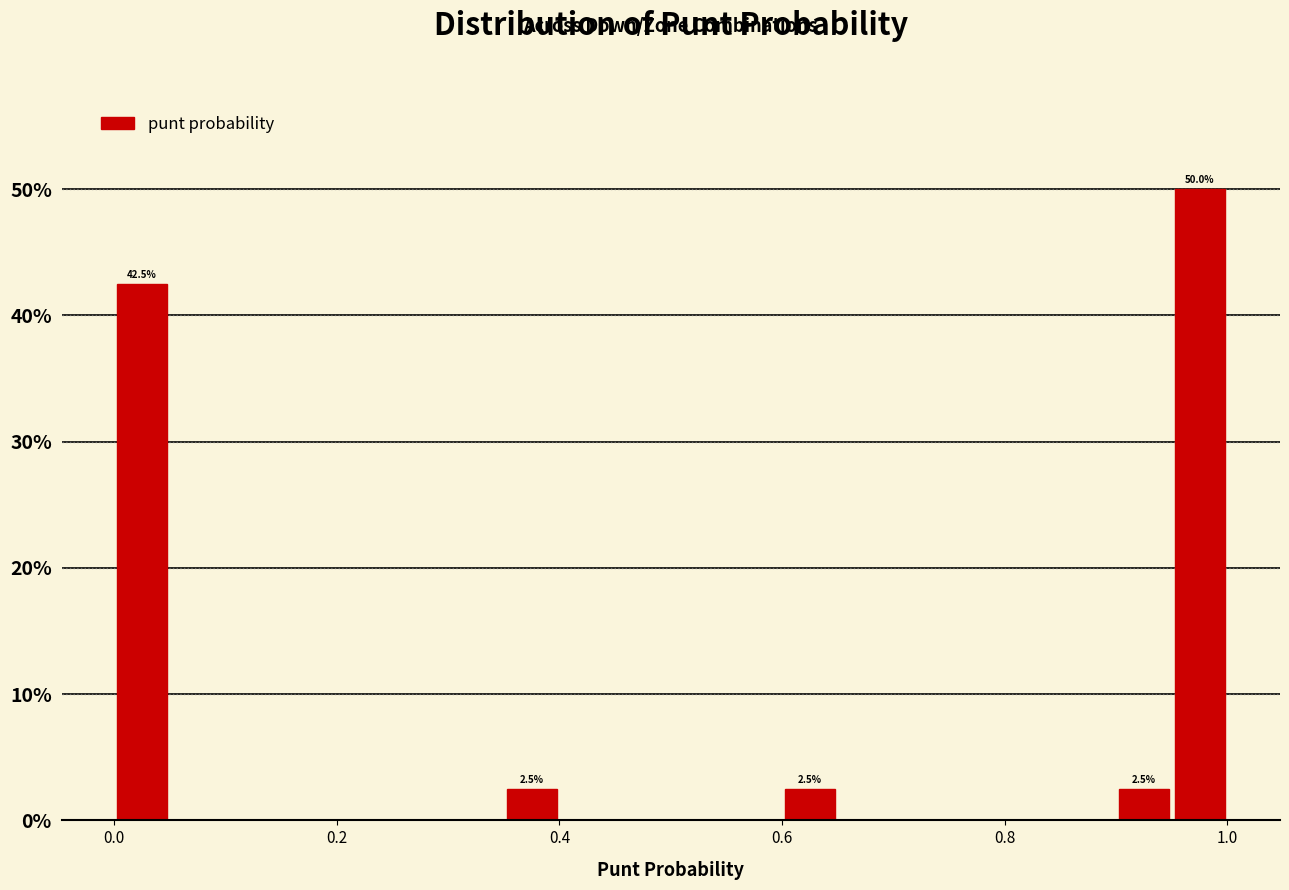

Around what value on the x-axis is the tallest bar? Give the approximate position of its centre, as read against the axis.

0.98